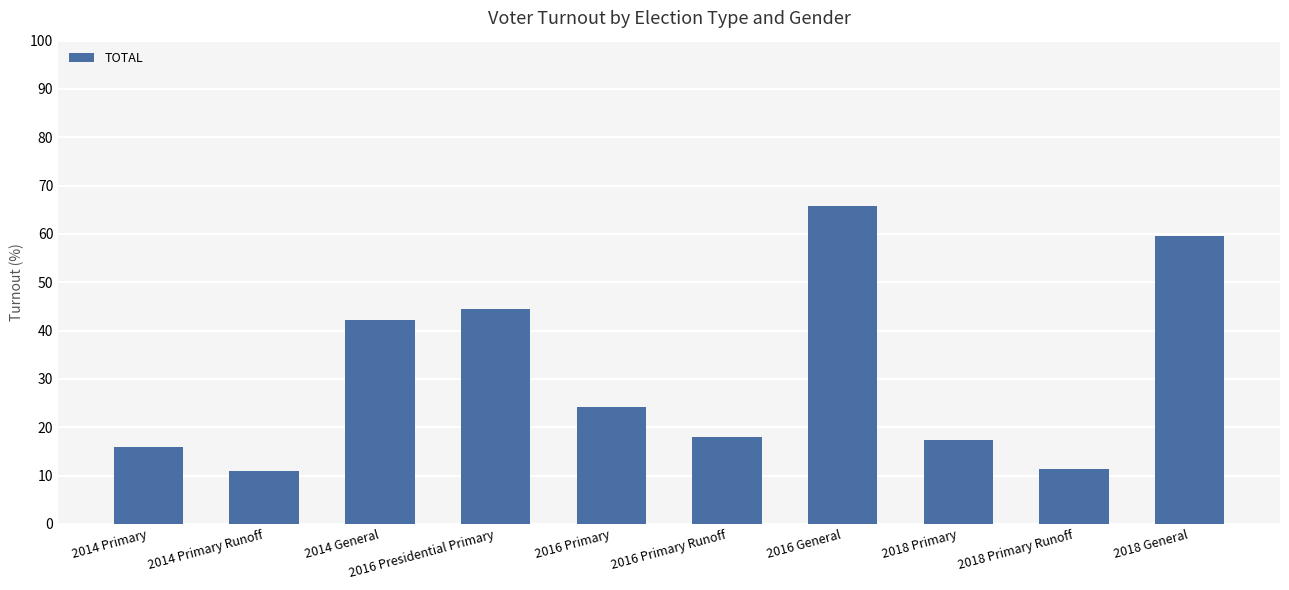

Is it true that the value at 2018 General is 59.5?

True